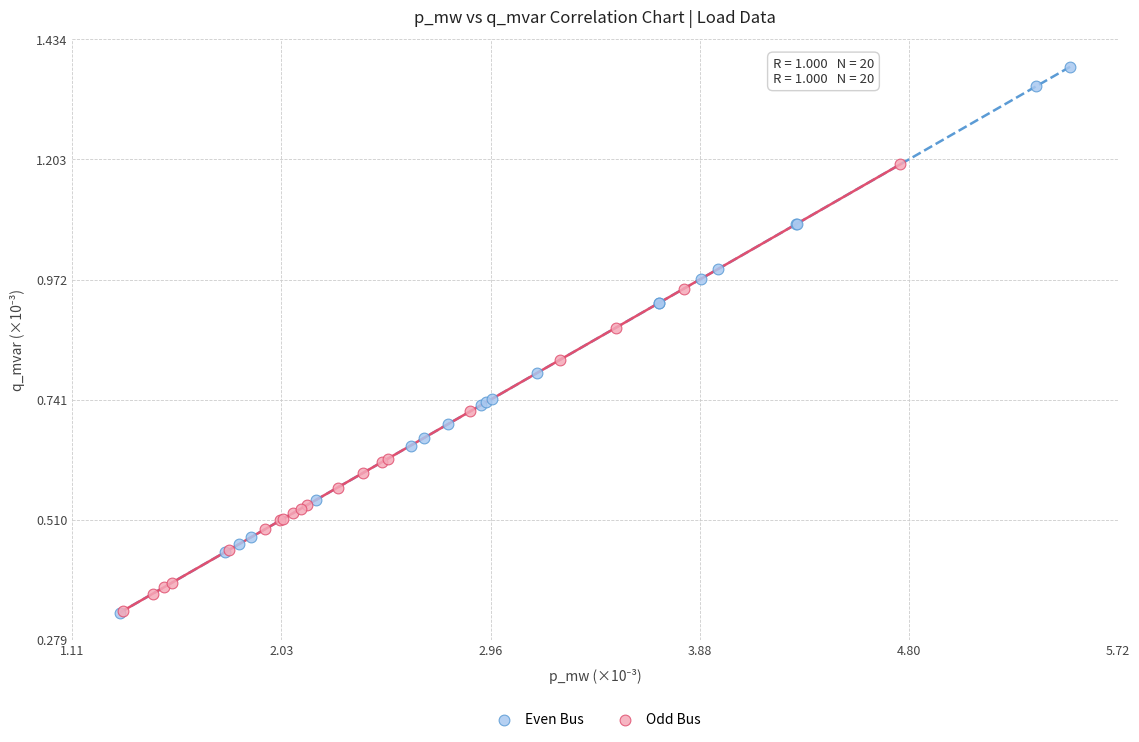

What are all the series names shown in the legend?

Even Bus, Odd Bus